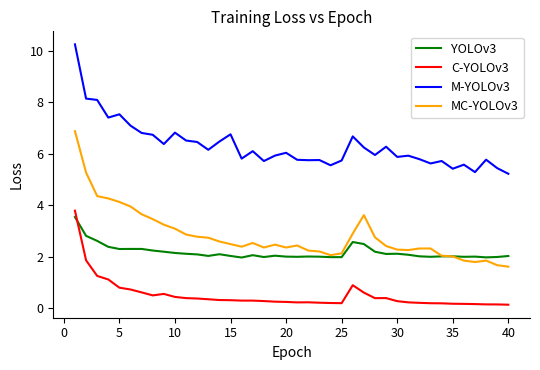

What is the maximum value for MC-YOLOv3?

6.9